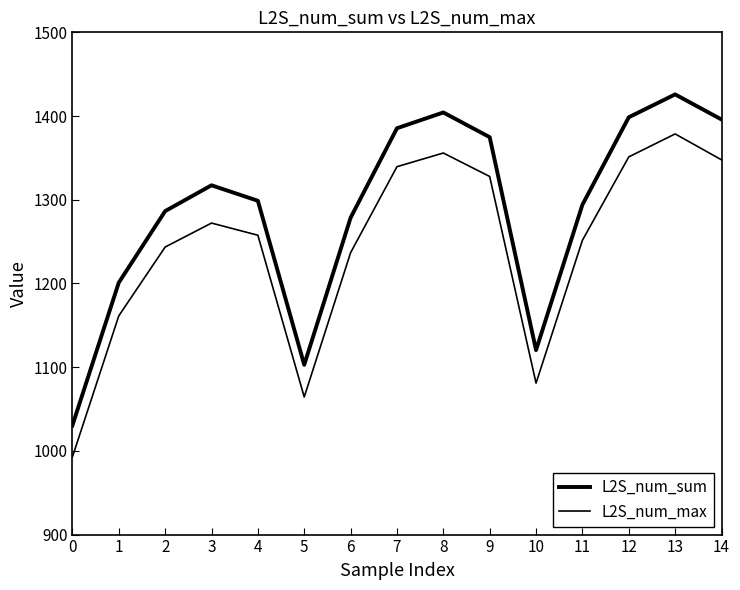

True or false: L2S_num_max and L2S_num_sum intersect in this chart.

False